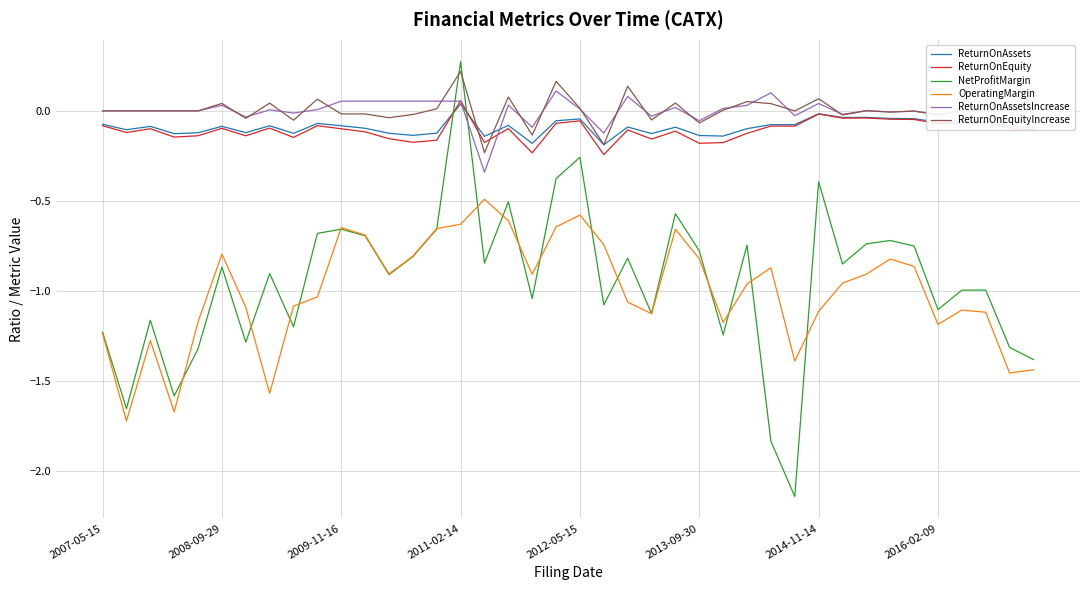

Which series has the largest range (max minus min)?

NetProfitMargin